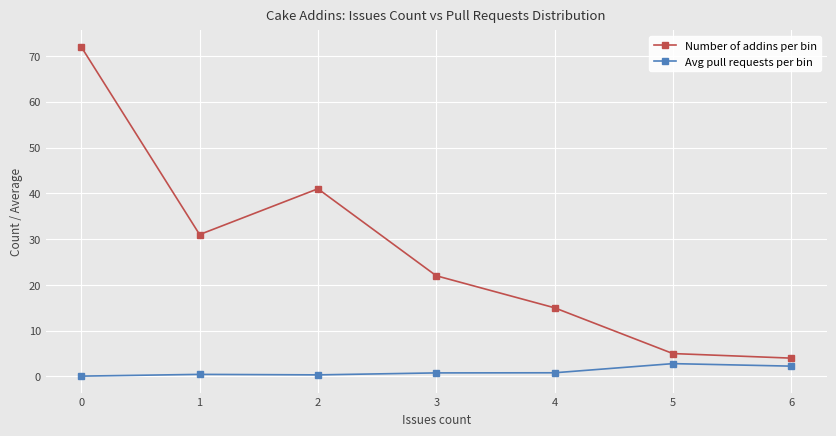

The value of Avg pull requests per bin at 5 is 2.8. True or false?

True